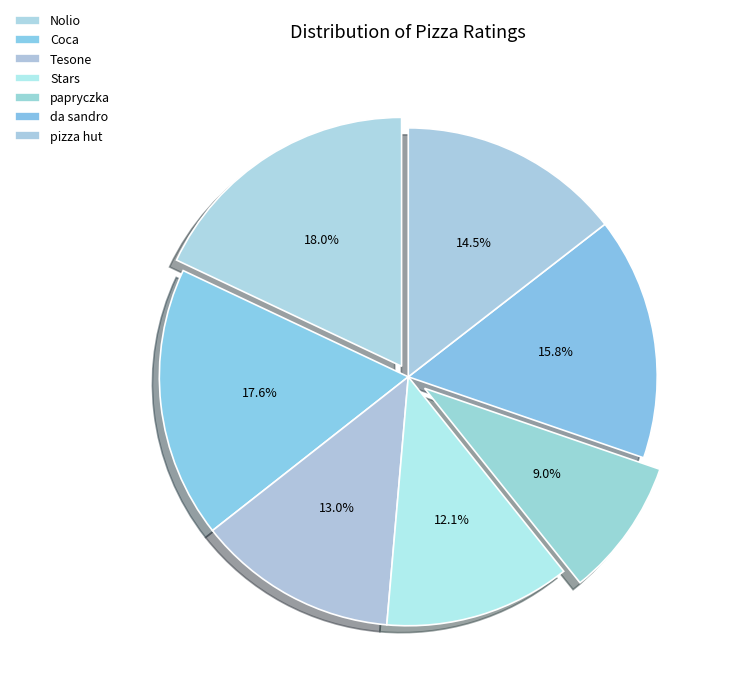

What percentage is the pizza hut slice, to the nearest percent?

14%